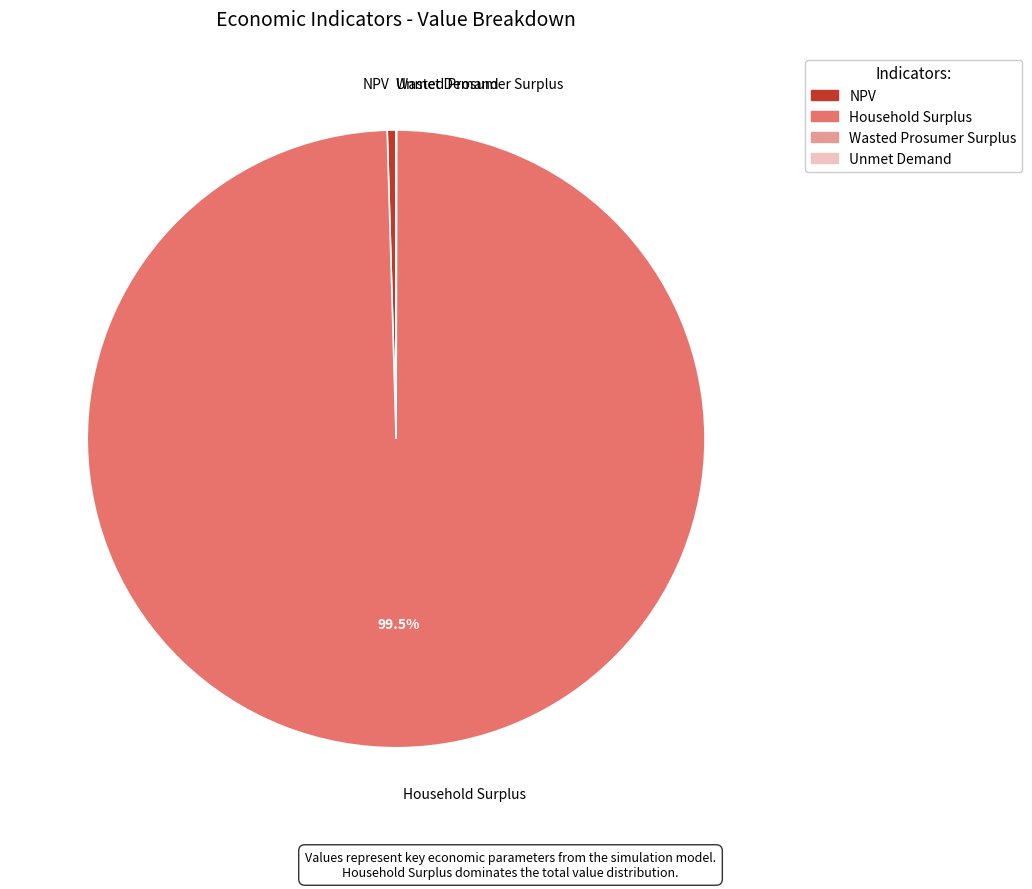

Does any single category account for the majority?

Yes